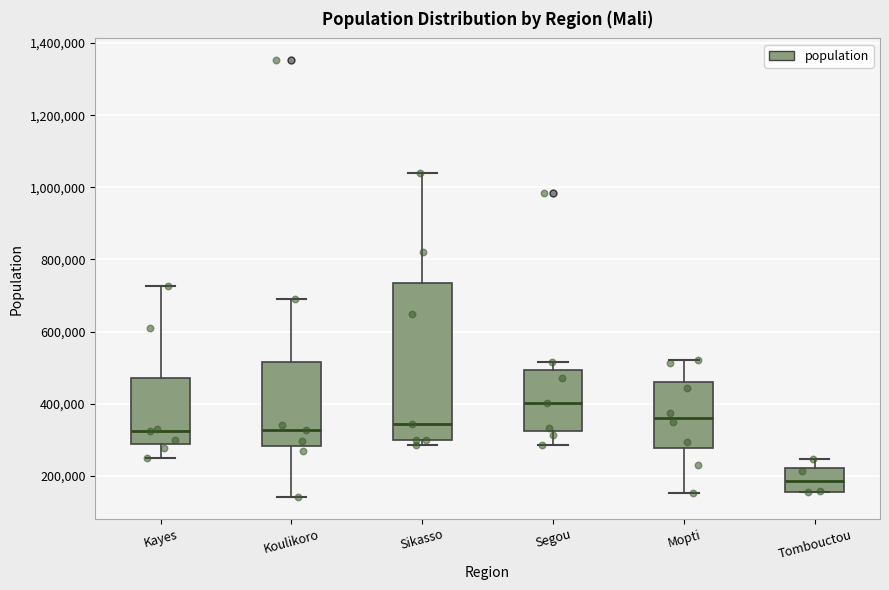

Comparing the boxes themselves (not the whiskers), which one is the tallest?

Sikasso